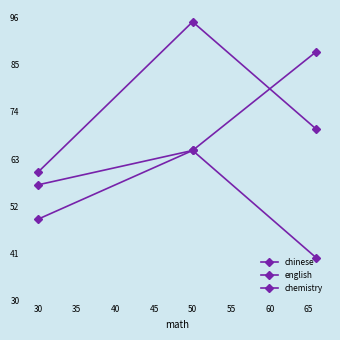

Is this an area chart (filled region under the line)?

No